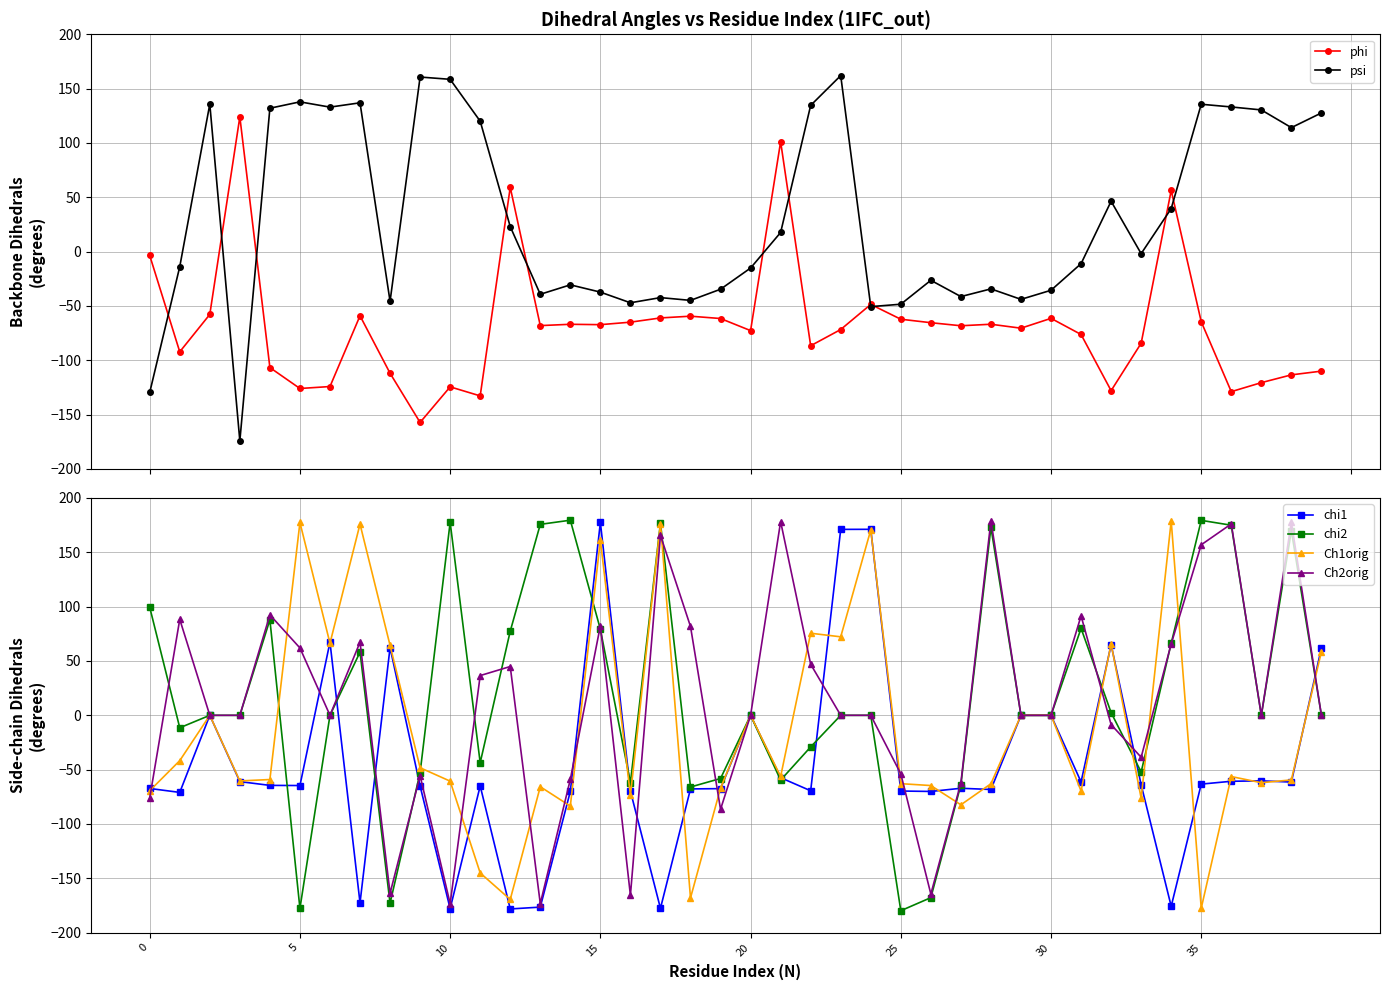

Does the chart display data point markers on the line(s)?

Yes